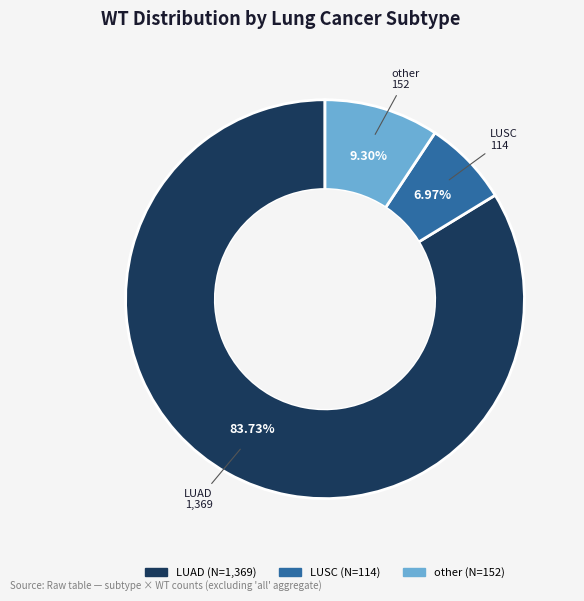

How many segments does this pie chart have?

3